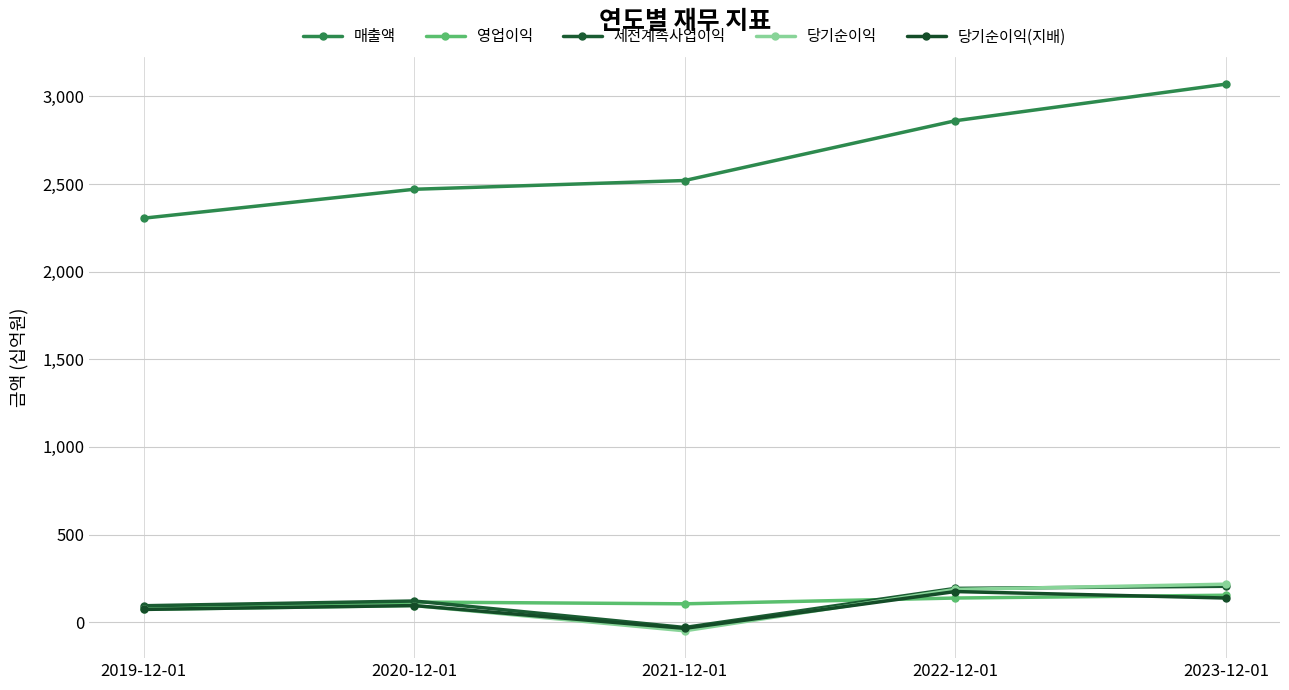

Reading left to right, extract all data points from this chart.

매출액: 2305	2470	2520	2861	3070
영업이익: 81	115	105	138	154
세전계속사업이익: 94	121	-30	193	205
당기순이익: 73	95	-49	187	217
당기순이익(지배): 73	95	-35	175	138